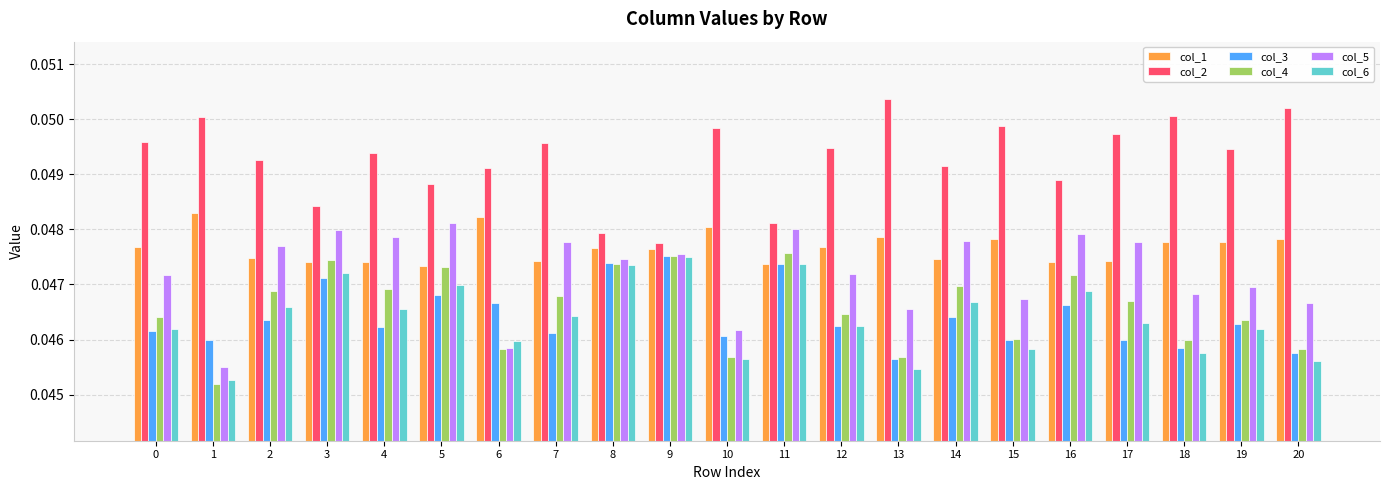

At how many categories does at least one series exceed 0?

21